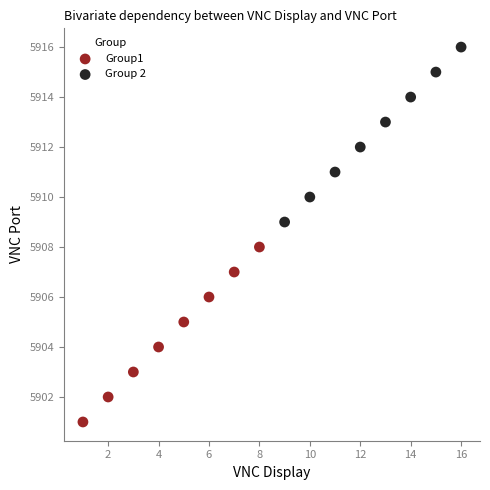

Which series contains the lowest Y value?

Group1